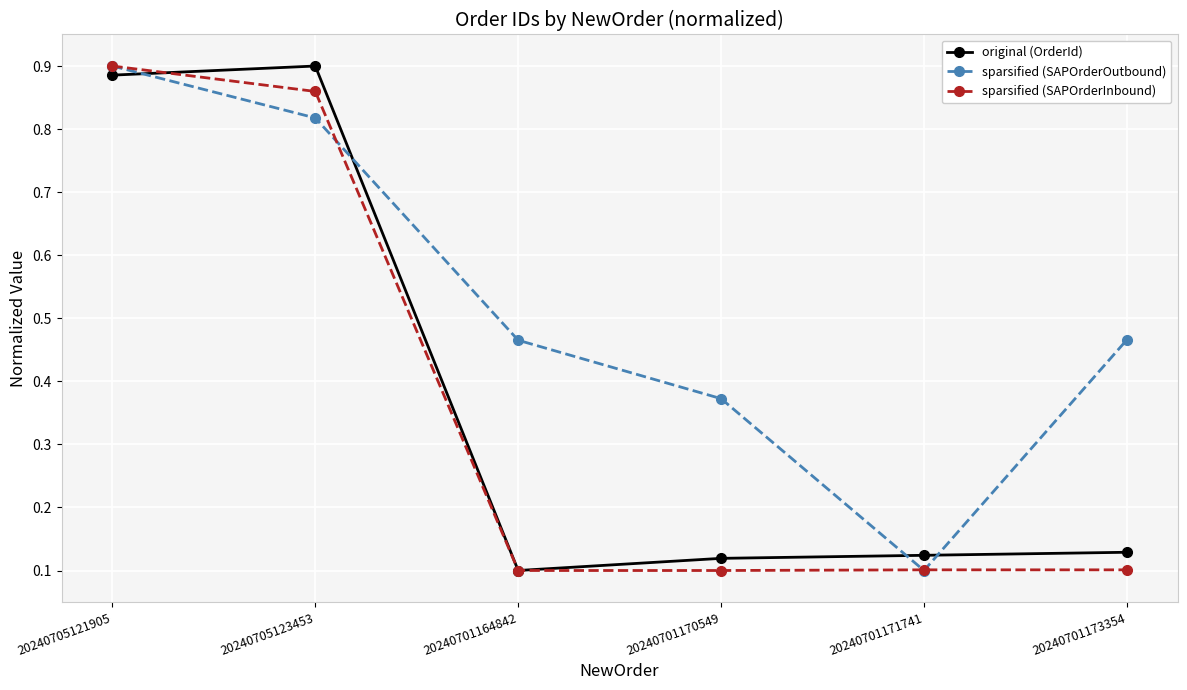

Which series ends up on top after the final intersection of sparsified (SAPOrderOutbound) and original (OrderId)?

sparsified (SAPOrderOutbound)